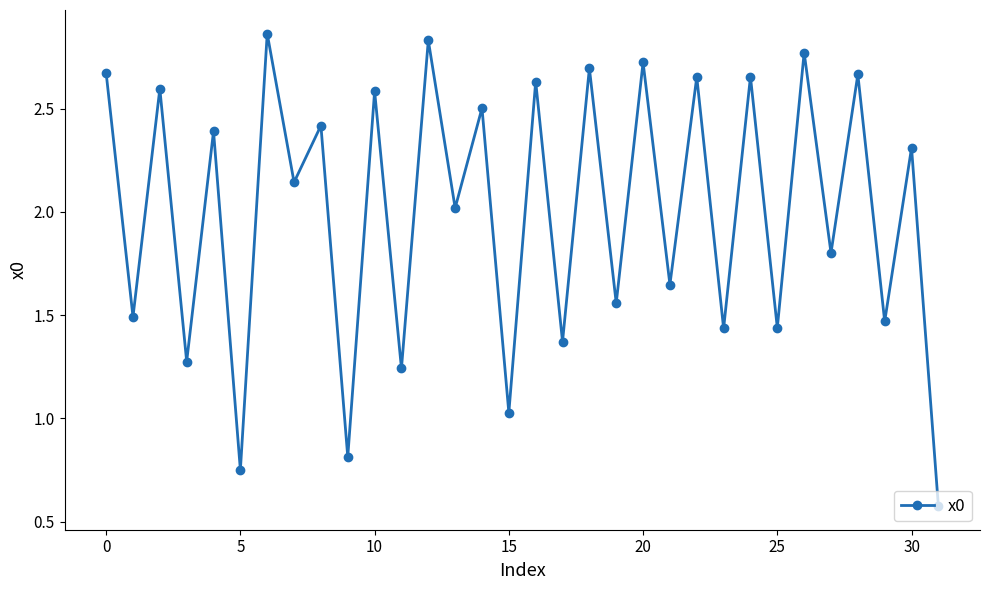

What is the sum of all values?

64.0